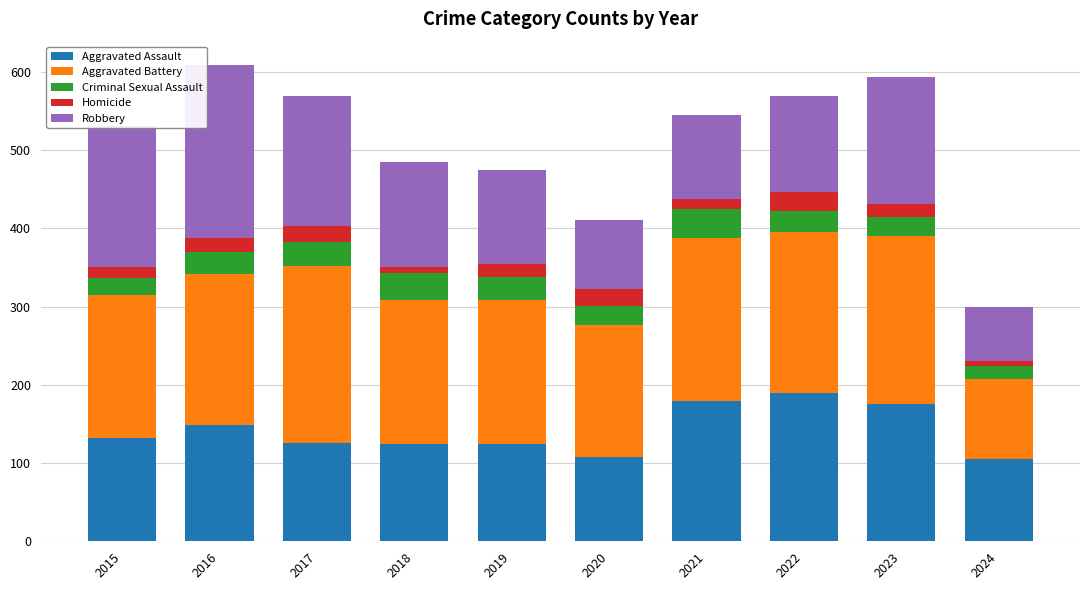

What is the lowest value of the Aggravated Assault series?

105